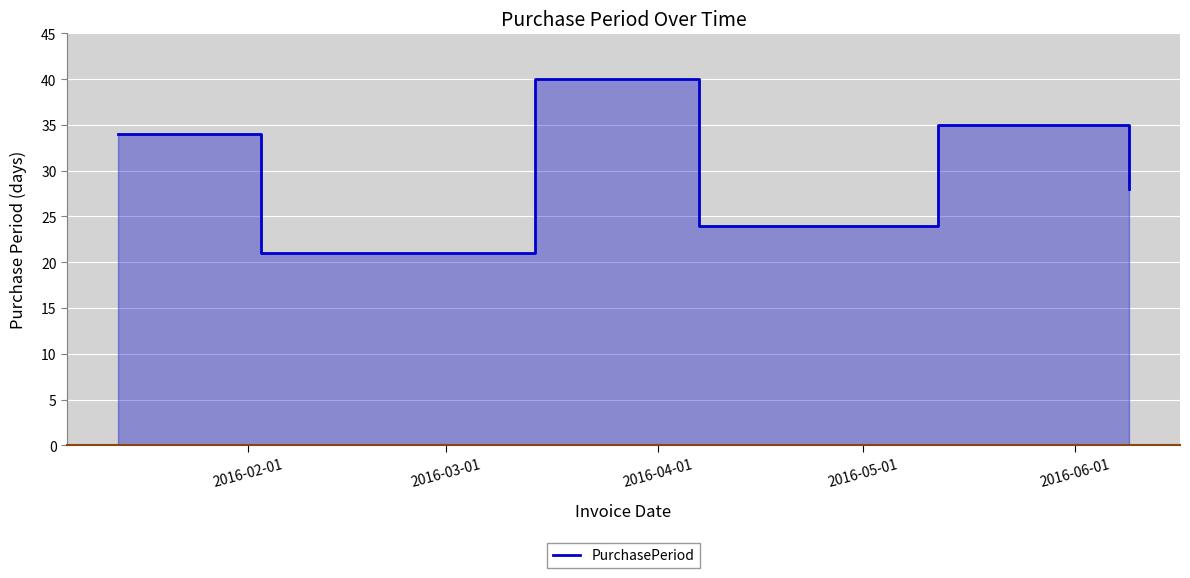

How many points are higher than both their immediate neighbors (excluding endpoints)?

2